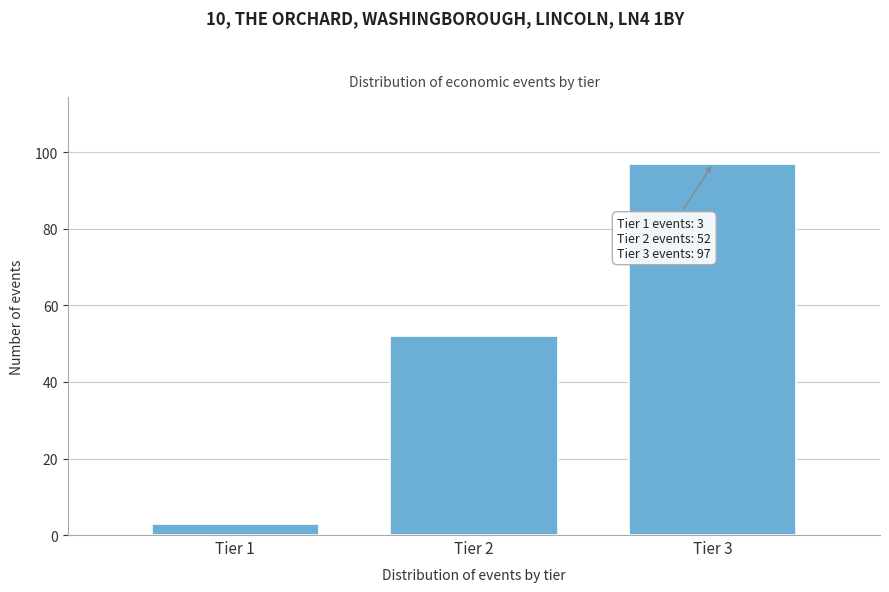

Reading left to right, transcribe all the data shown in this chart.

3	52	97